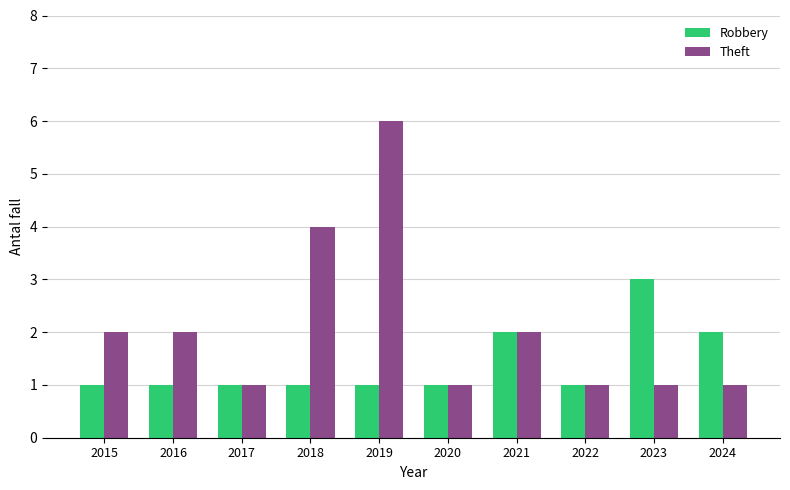

What is the difference between the highest and lowest values at 2024?

1